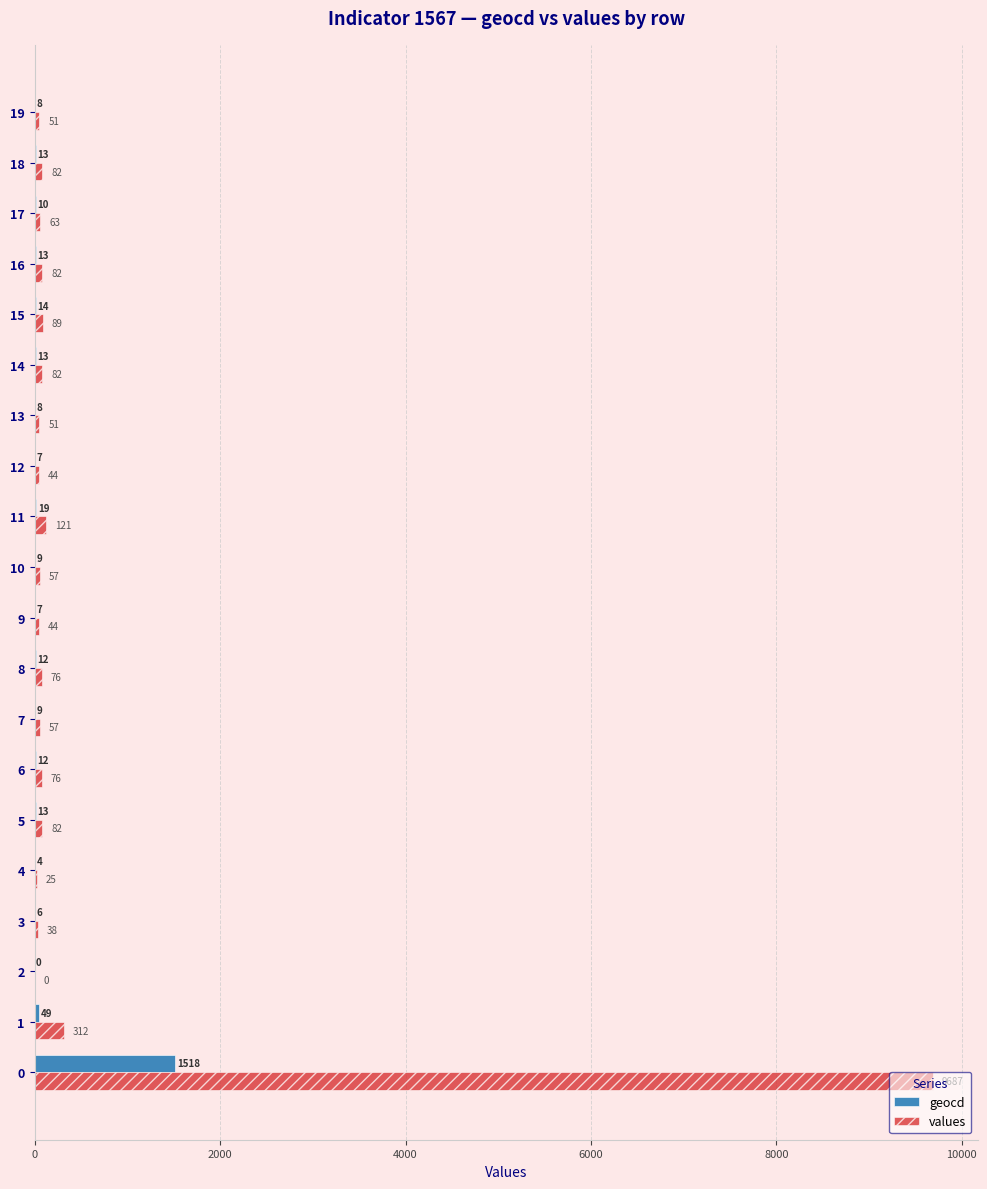

Between 3 and 10, which series saw the biggest shift?

values